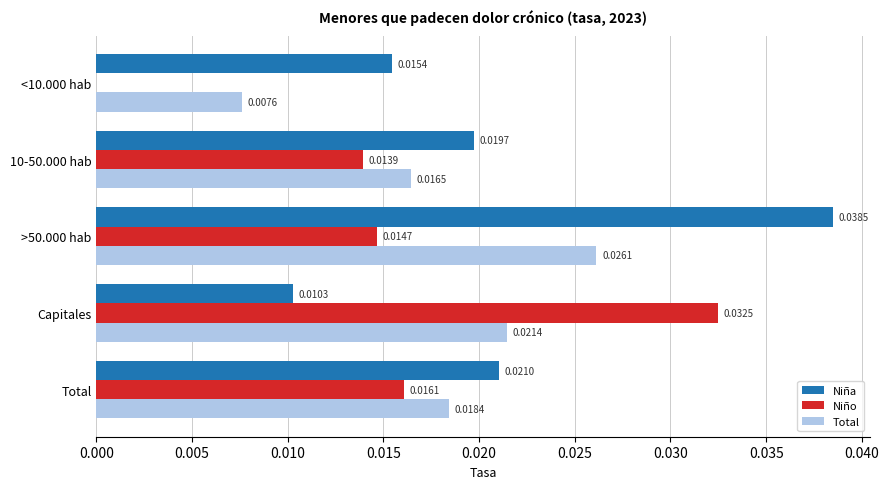

Between <10.000 hab and Total, which series saw the biggest shift?

Niño